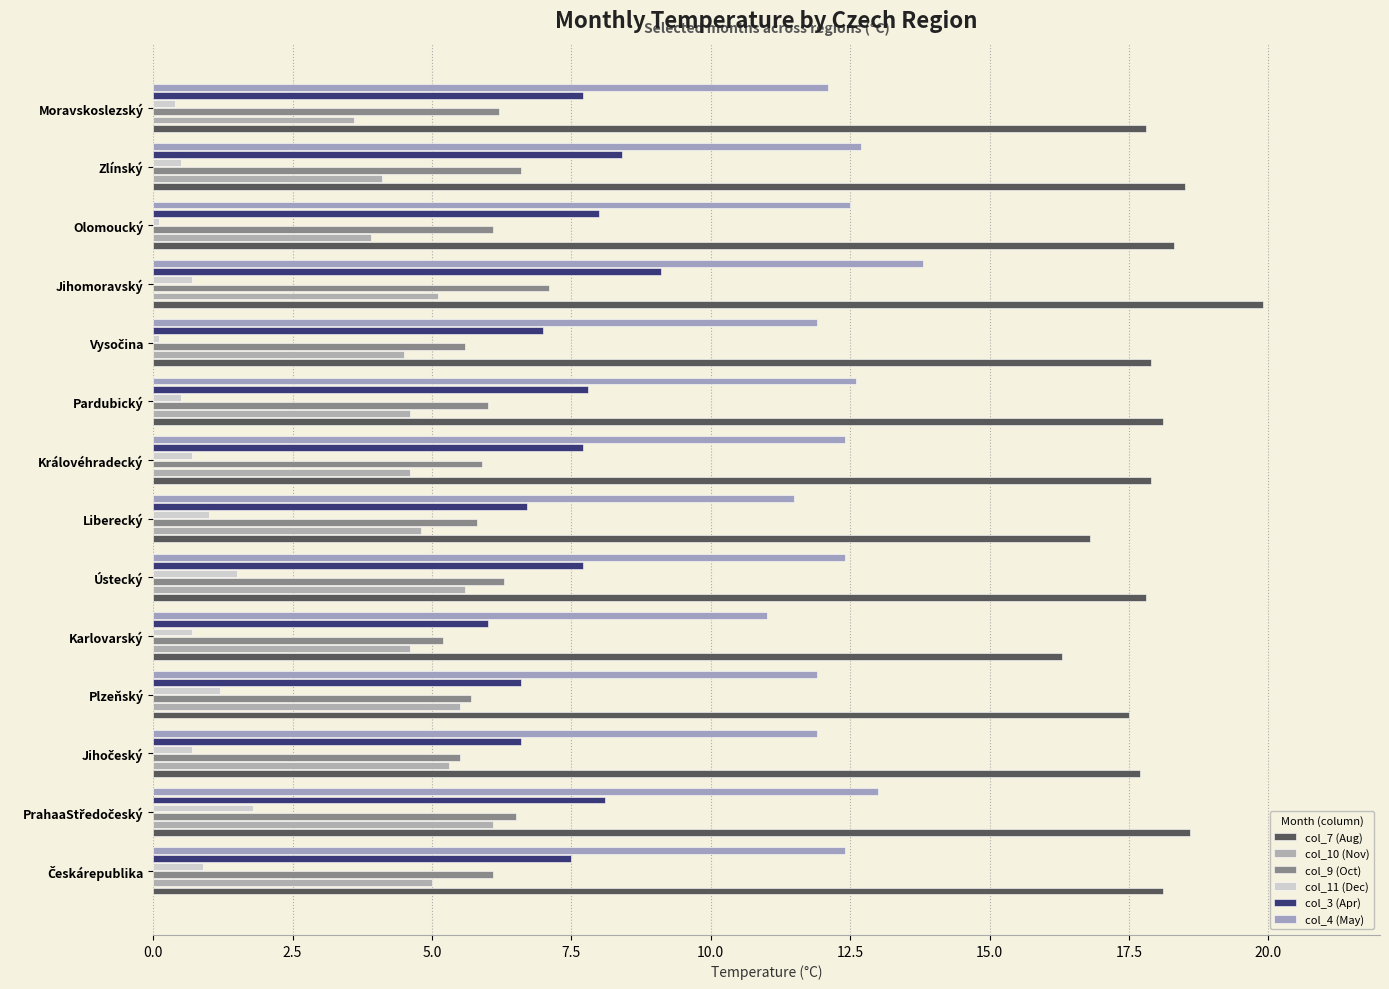

What is the value of the col_9 (Oct) bar at the 4th from the left?

5.7